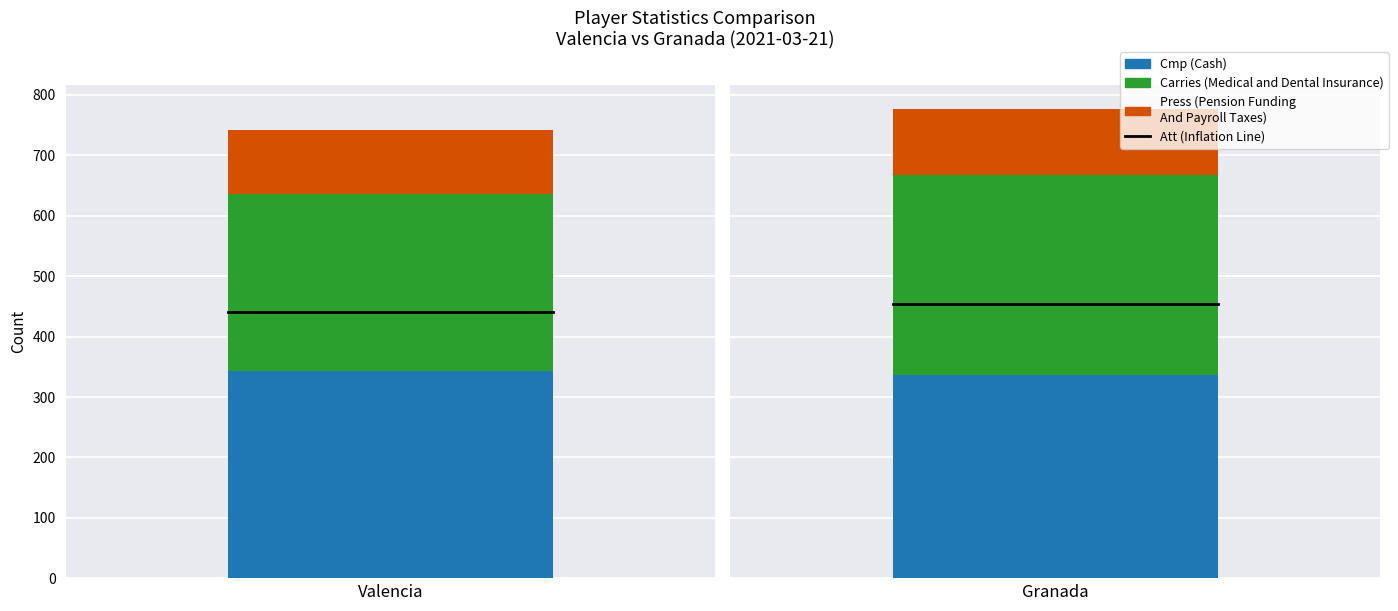

The Att series shows 290 at Valencia. True or false?

False